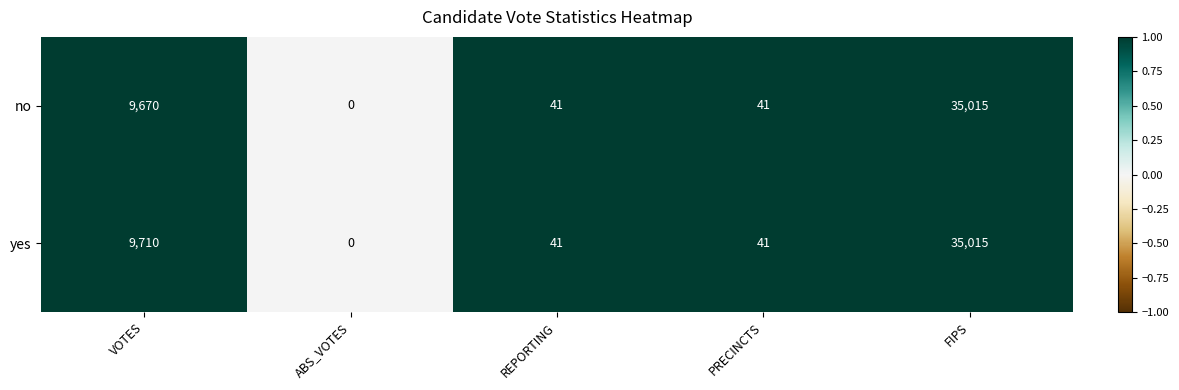

Rank the series by their average value, from highest to lowest.

yes, no